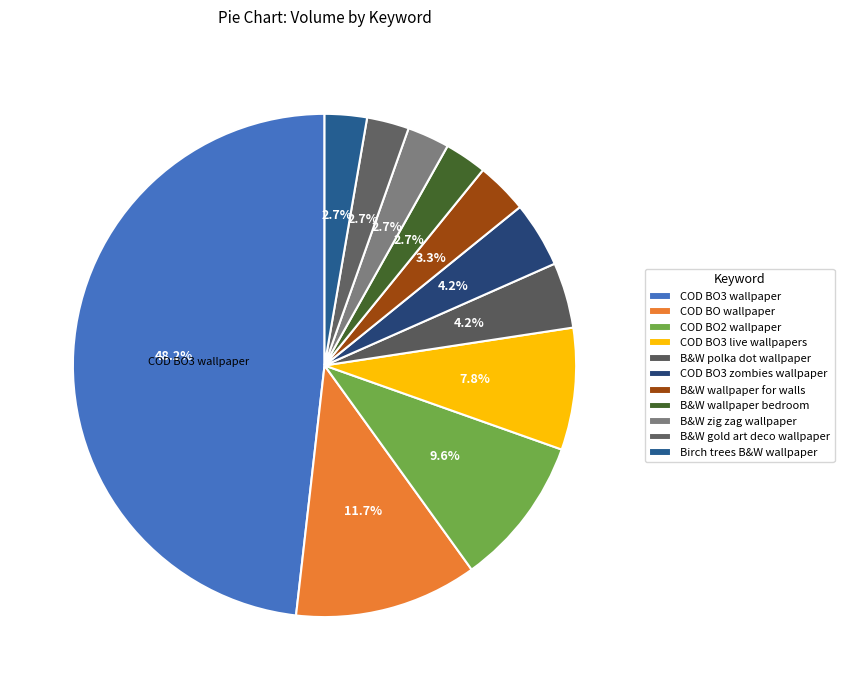

What is the largest slice in the pie chart?

call of duty black ops 3 wallpaper